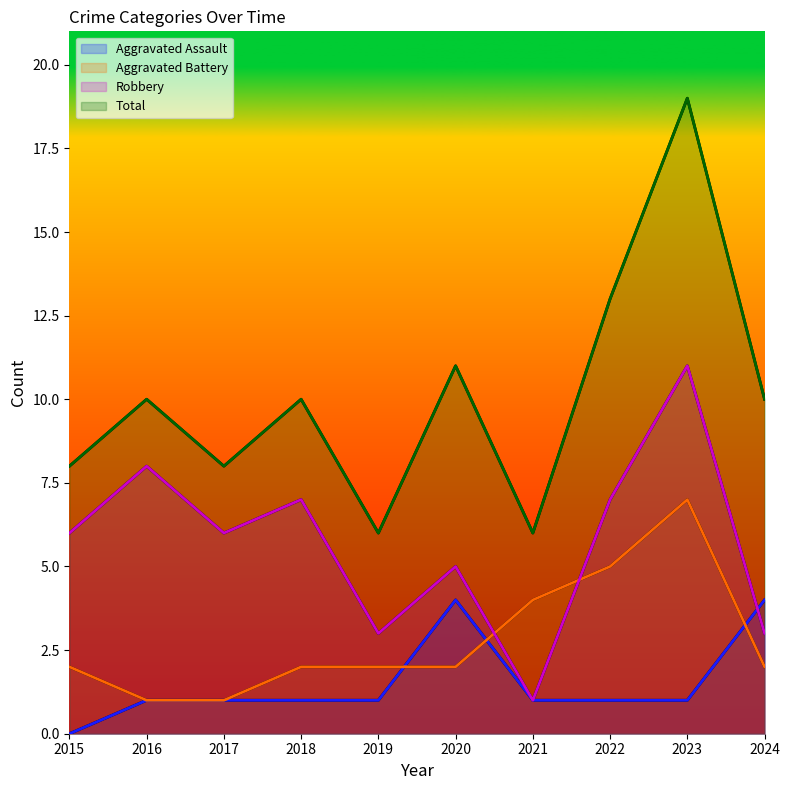

Reading right to left, list all the values displayed in this chart.

Aggravated Assault: 2024=4	2023=1	2022=1	2021=1	2020=4	2019=1	2018=1	2017=1	2016=1	2015=0
Aggravated Battery: 2024=2	2023=7	2022=5	2021=4	2020=2	2019=2	2018=2	2017=1	2016=1	2015=2
Robbery: 2024=3	2023=11	2022=7	2021=1	2020=5	2019=3	2018=7	2017=6	2016=8	2015=6
Total: 2024=10	2023=19	2022=13	2021=6	2020=11	2019=6	2018=10	2017=8	2016=10	2015=8